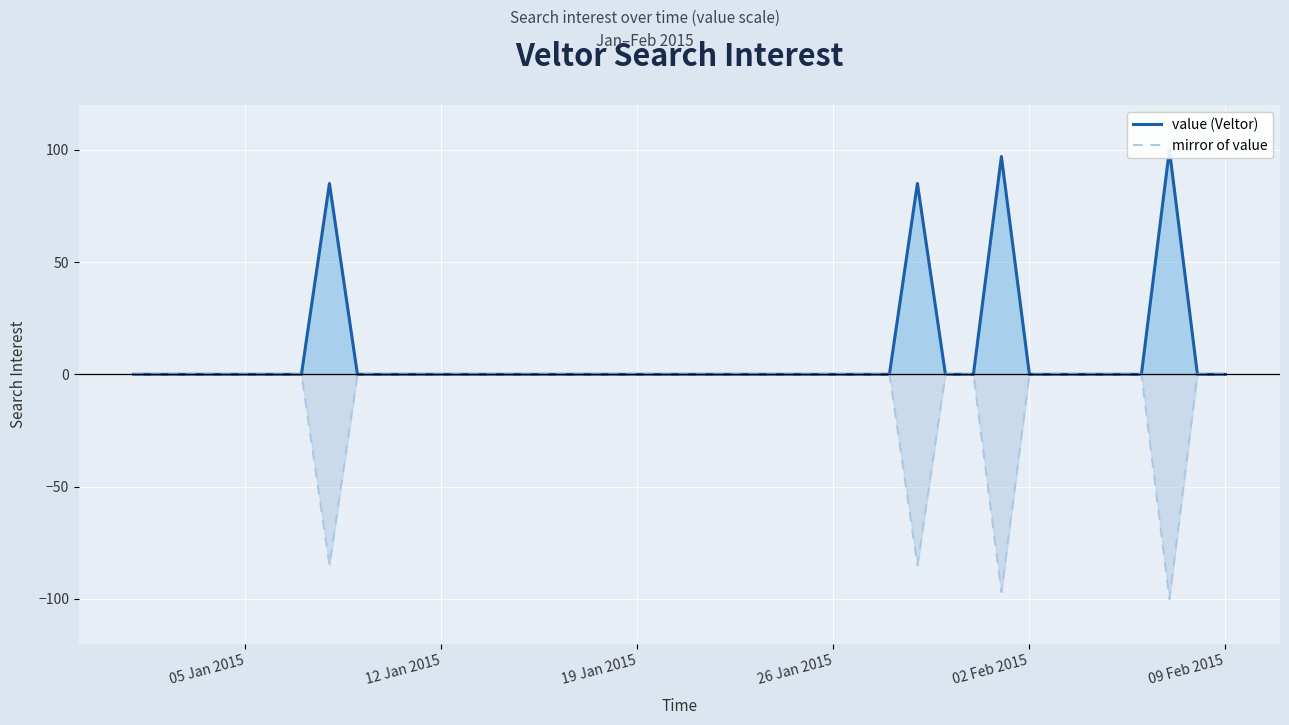

Is it true that mirror of value equals 59 at 26 Jan 2015?

False